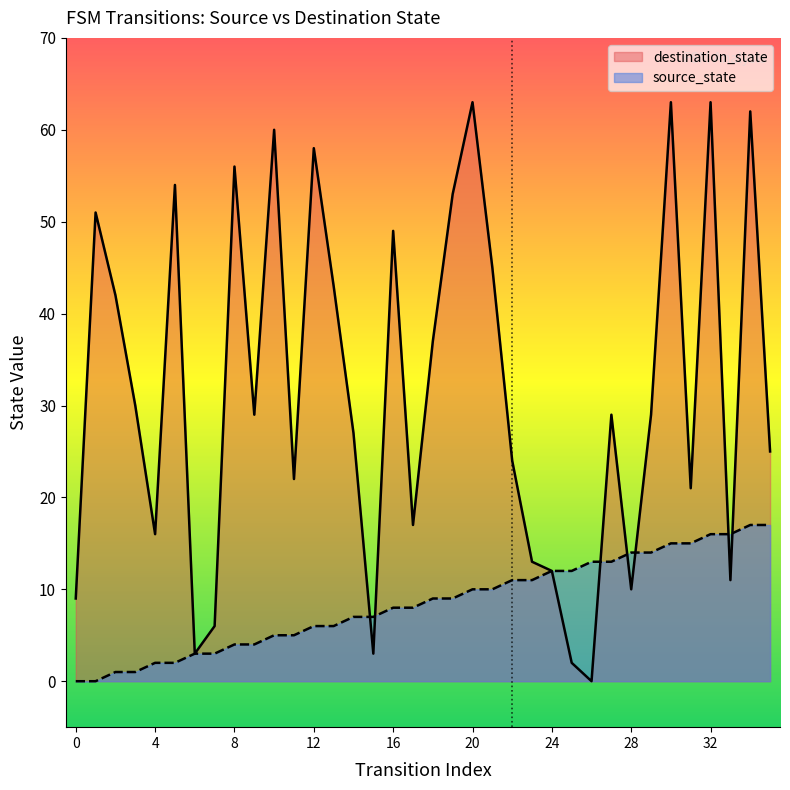

List the series in order of their peak value, highest first.

destination_state, source_state